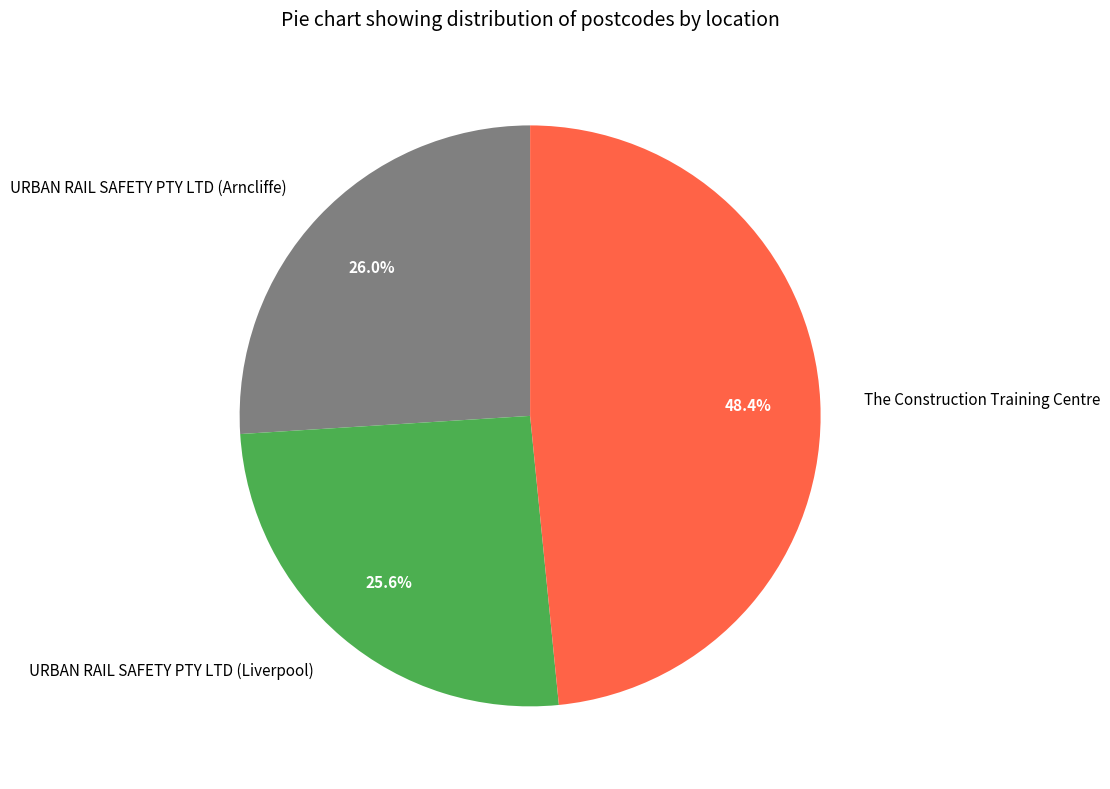

Is there a majority slice in this chart?

No